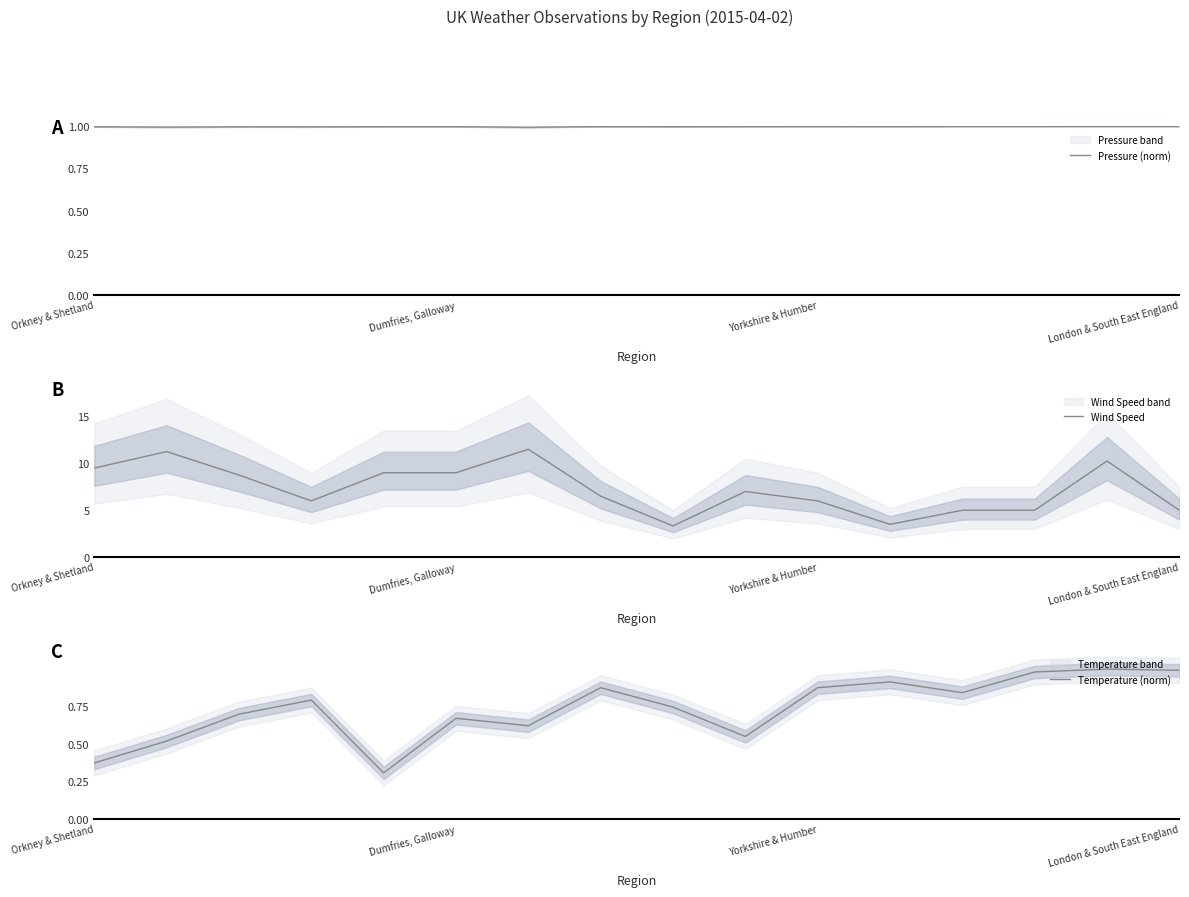

What is the label of the 3rd point from the right?

13